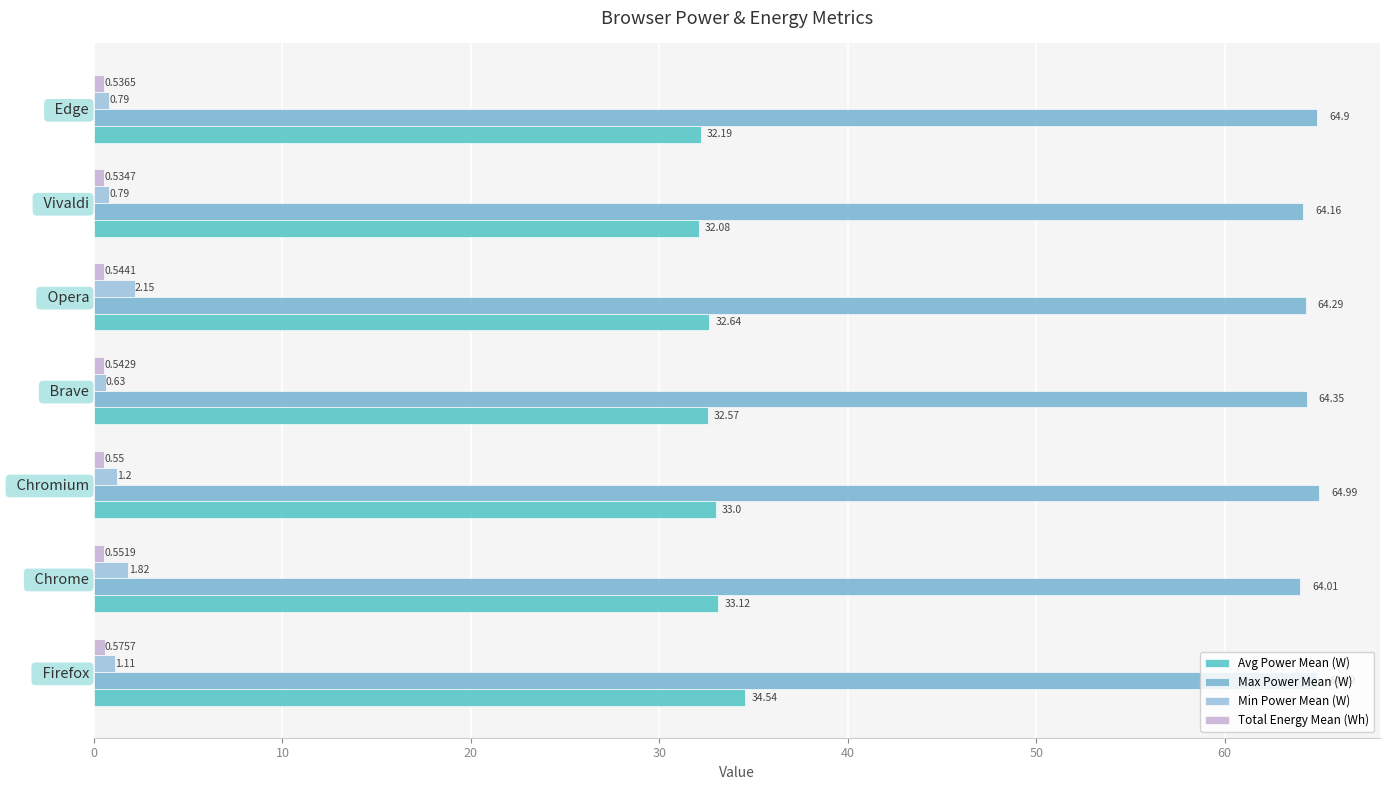

What is the difference between the second highest and minimum values in the Min Power Mean (W) series?

1.2